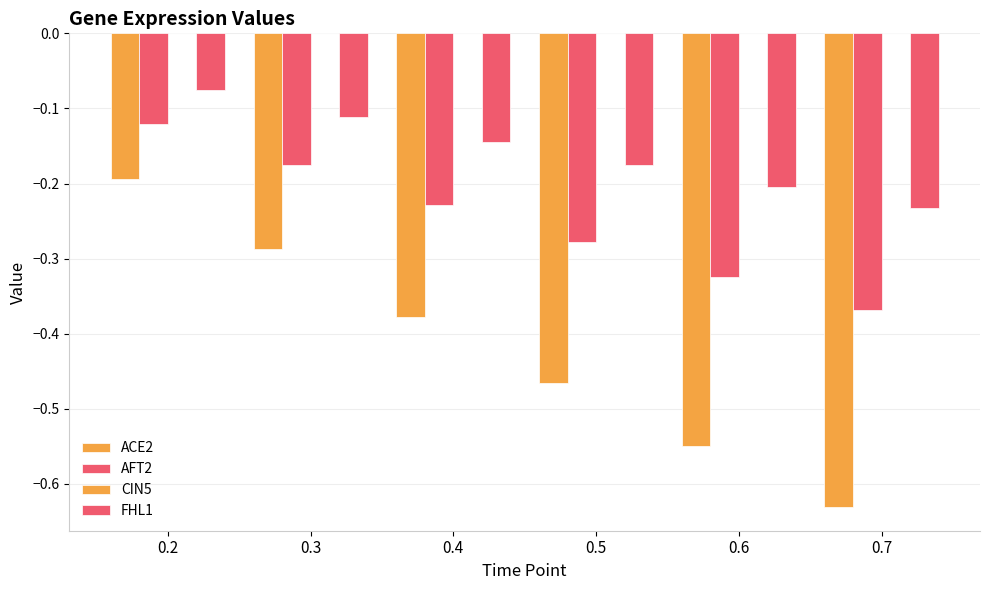

Reading right to left, list all the values displayed in this chart.

ACE2: -0.6	-0.5	-0.5	-0.4	-0.3	-0.2
AFT2: -0.4	-0.3	-0.3	-0.2	-0.2	-0.1
CIN5: 0.0	0.0	0.0	0.0	0.0	0.0
FHL1: -0.2	-0.2	-0.2	-0.1	-0.1	-0.1